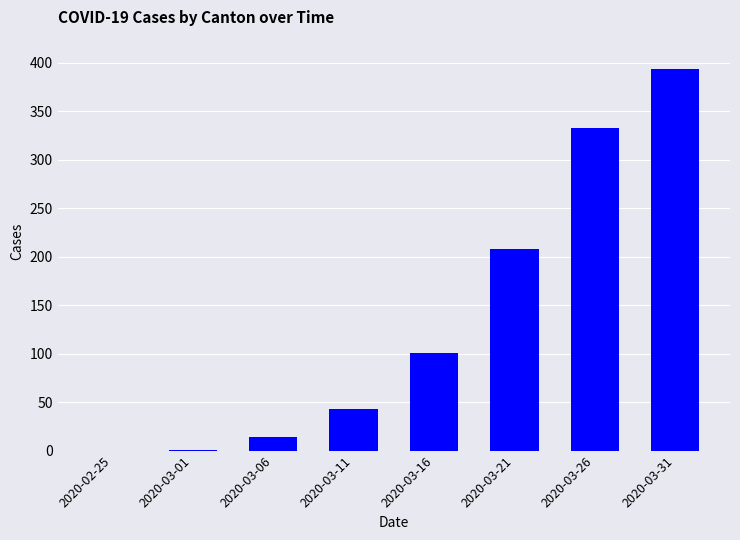

Which has a higher value, 2020-02-25 or 2020-03-06?

2020-03-06